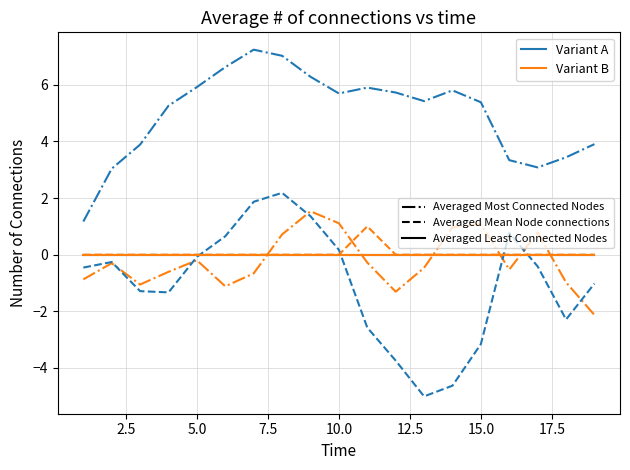

What is the highest value of the Variant B series?

1.5